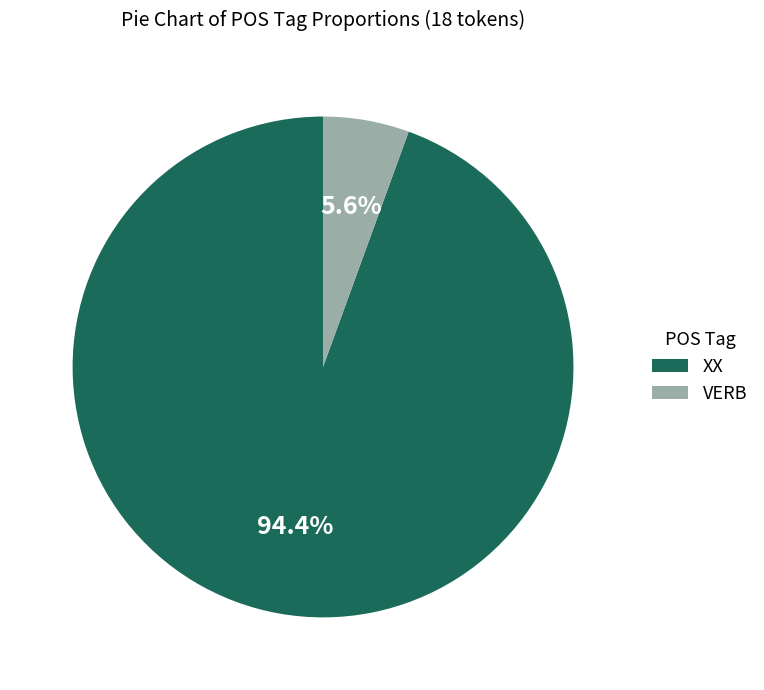

What portion of the pie excludes XX?

5.6%